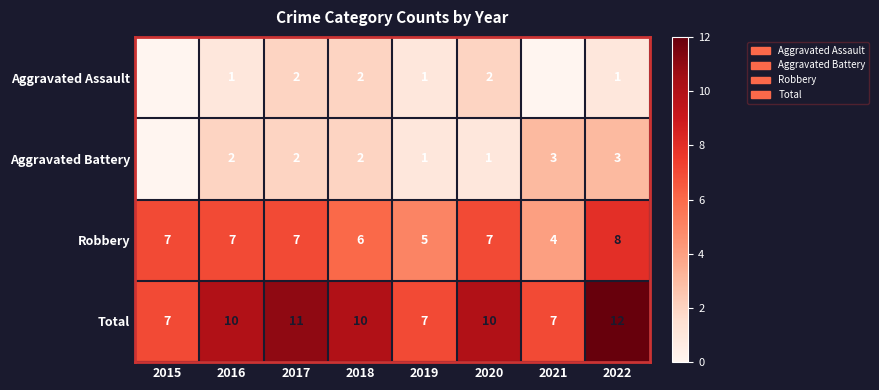

Is it true that Aggravated Assault equals 1 at 2016?

True